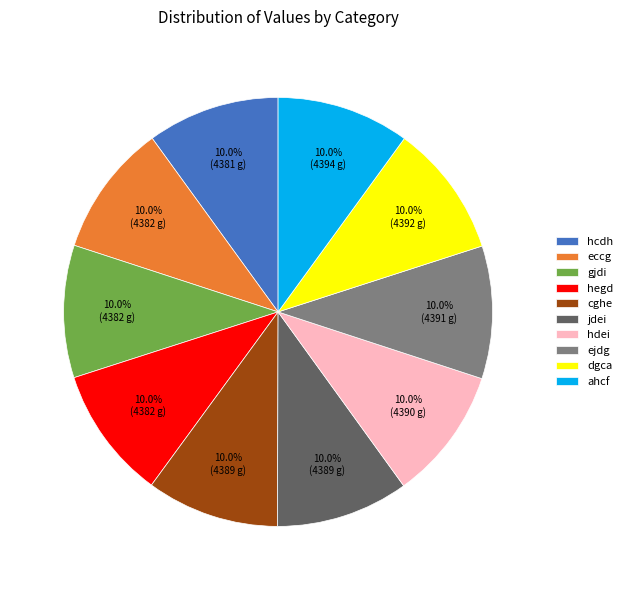

What percentage do dgca and jdei together represent?

20.0%